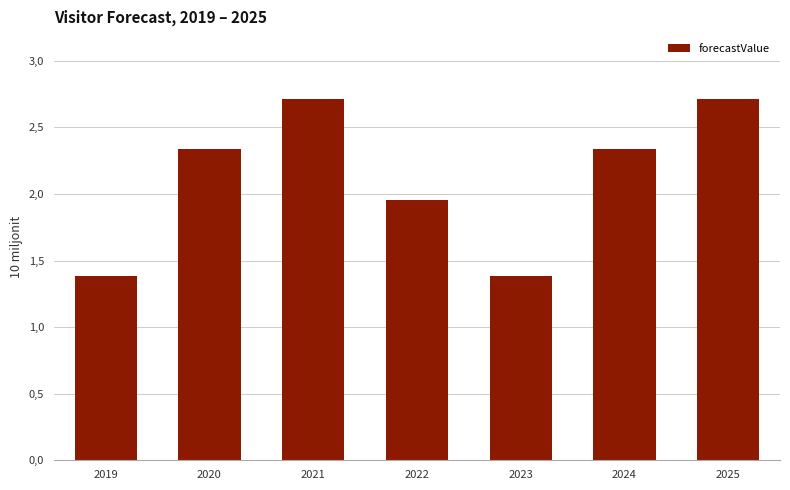

What is the value of the 4th bar from the left?

19543651